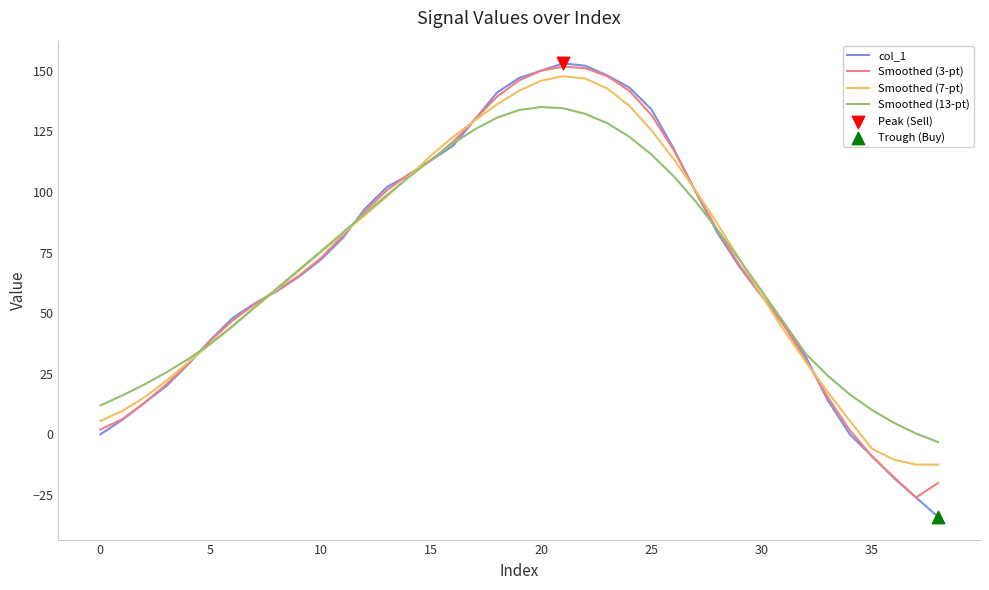

Which series has the largest range (max minus min)?

col_1